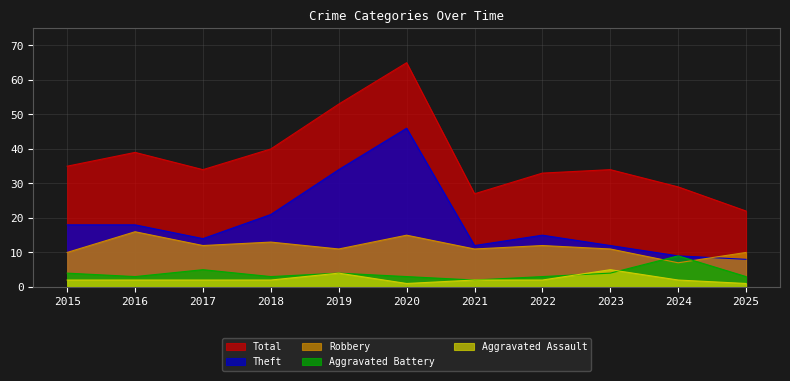

Between 2017 and 2023, which is larger?

2017